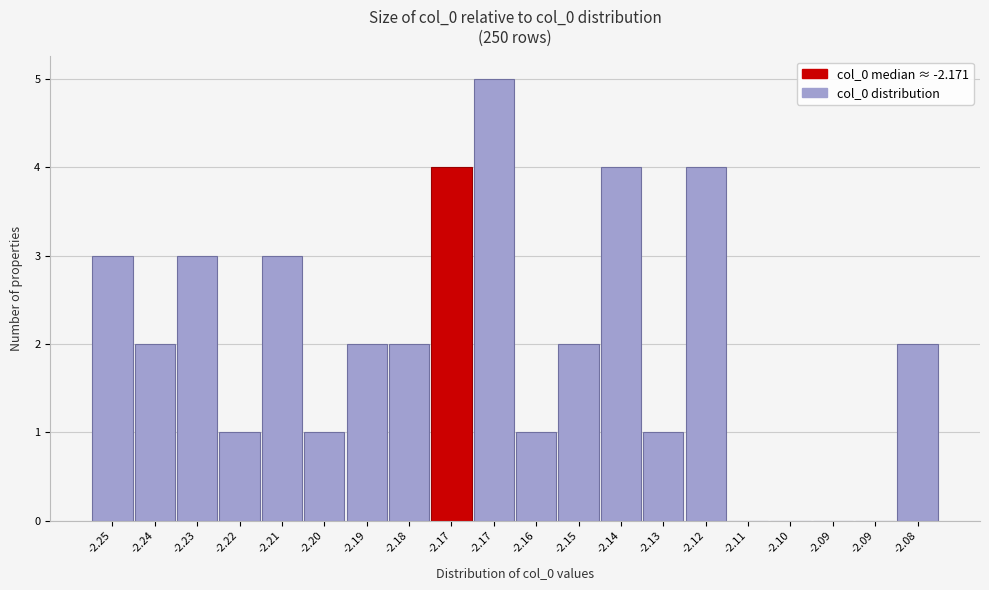

Count the number of categories in the chart.

20